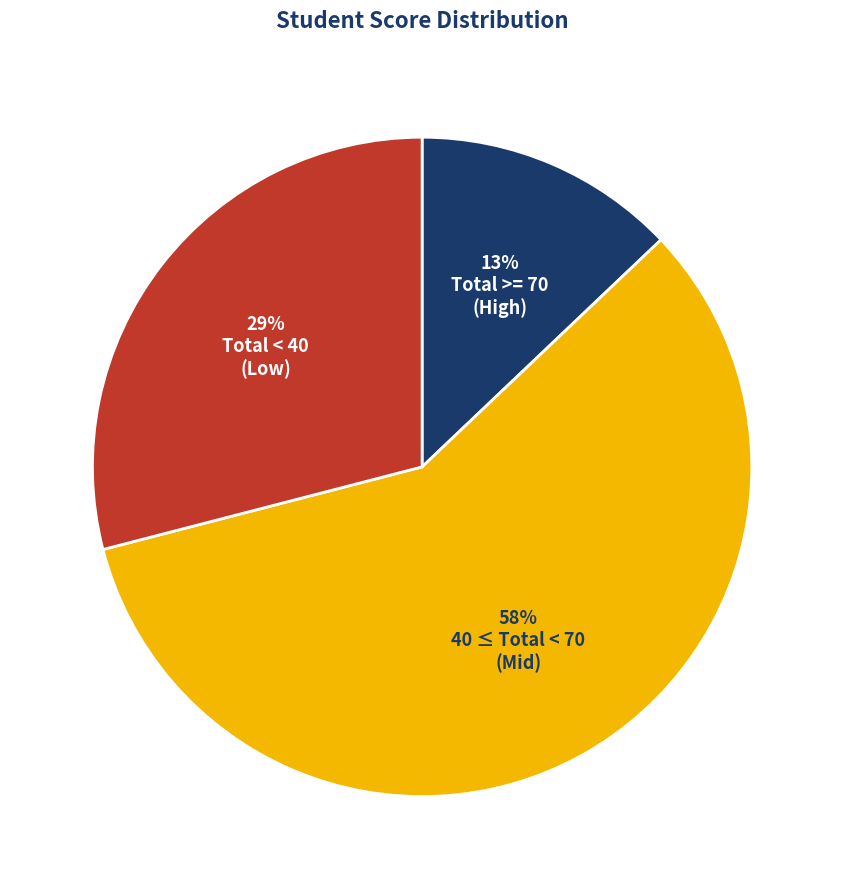

Does any single category account for the majority?

Yes